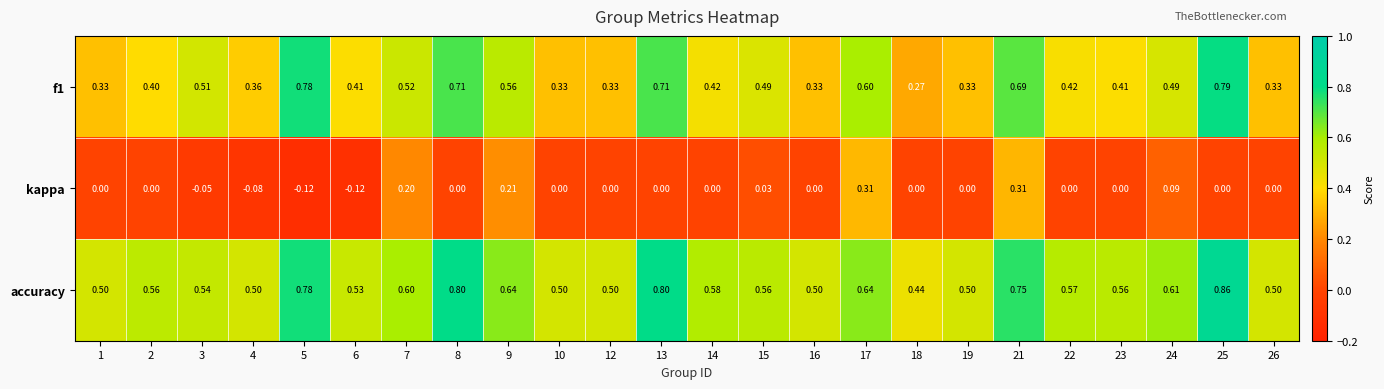

Rank the series at 25 from lowest to highest value.

kappa, f1, accuracy